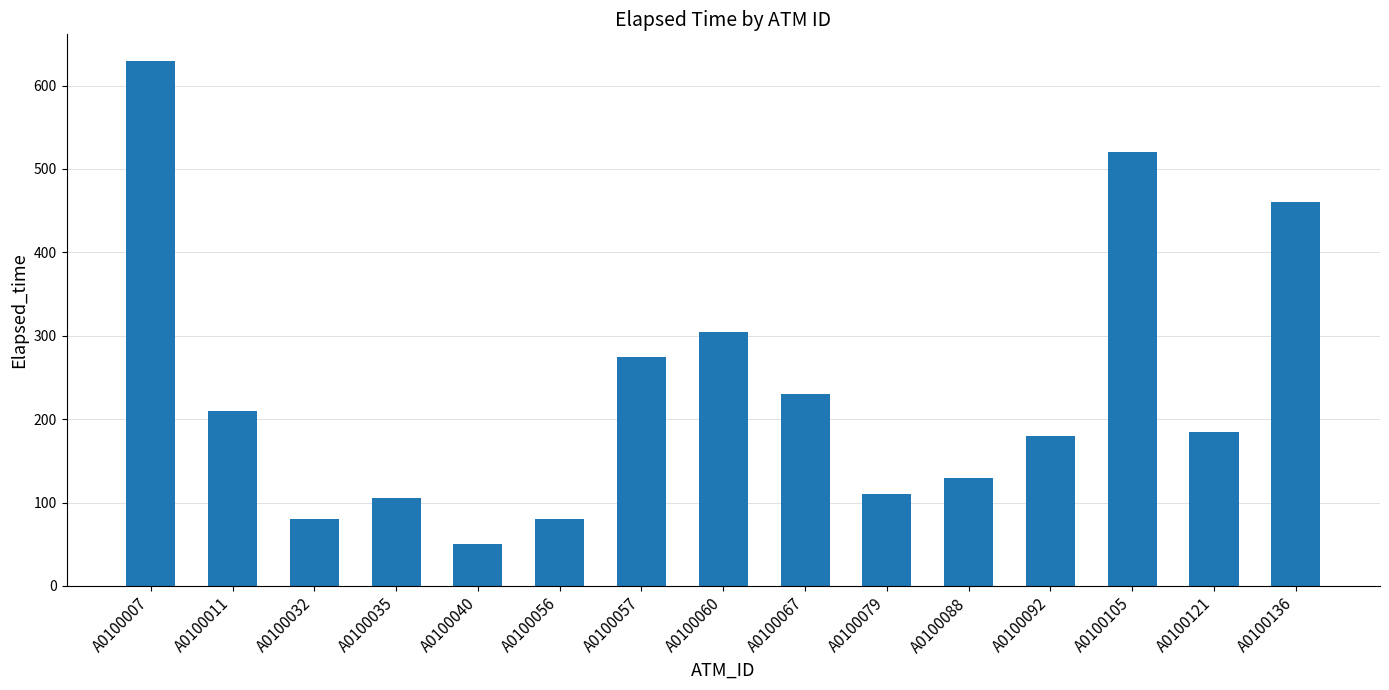

What is the ratio of the value at A0100079 to the value at A0100060?

0.4